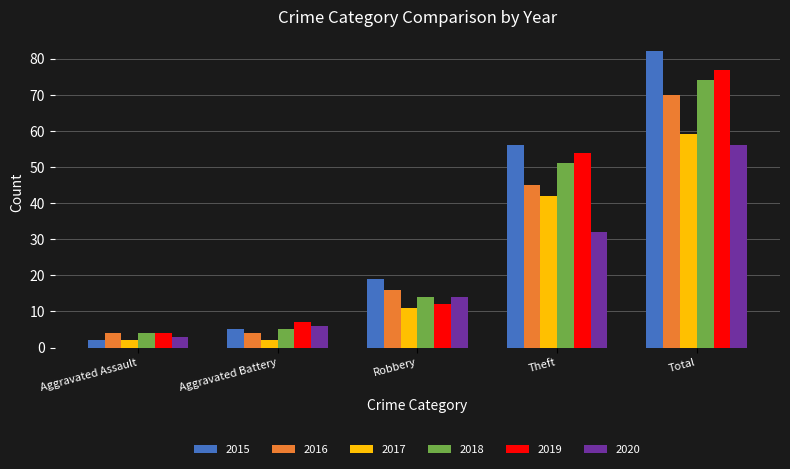

The 2018 series shows 51 at Theft. True or false?

True